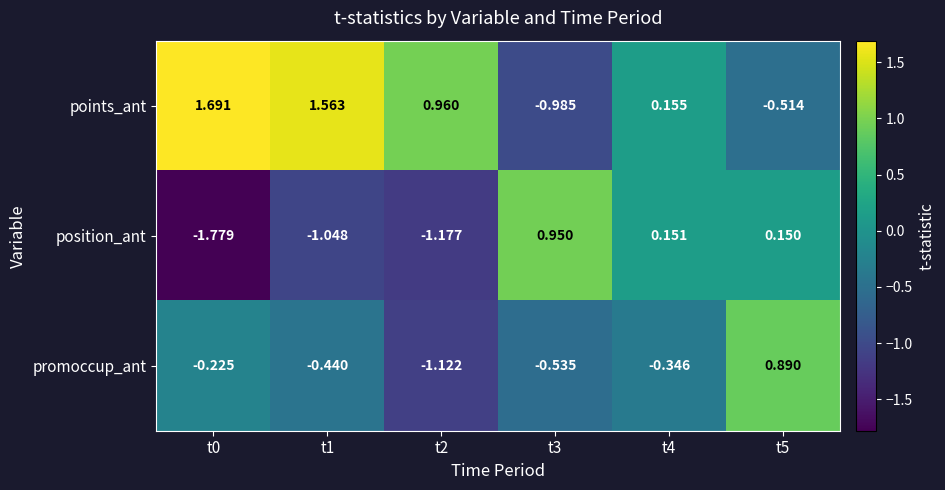

Which series changed the most between t3 and t5?

promoccup_ant